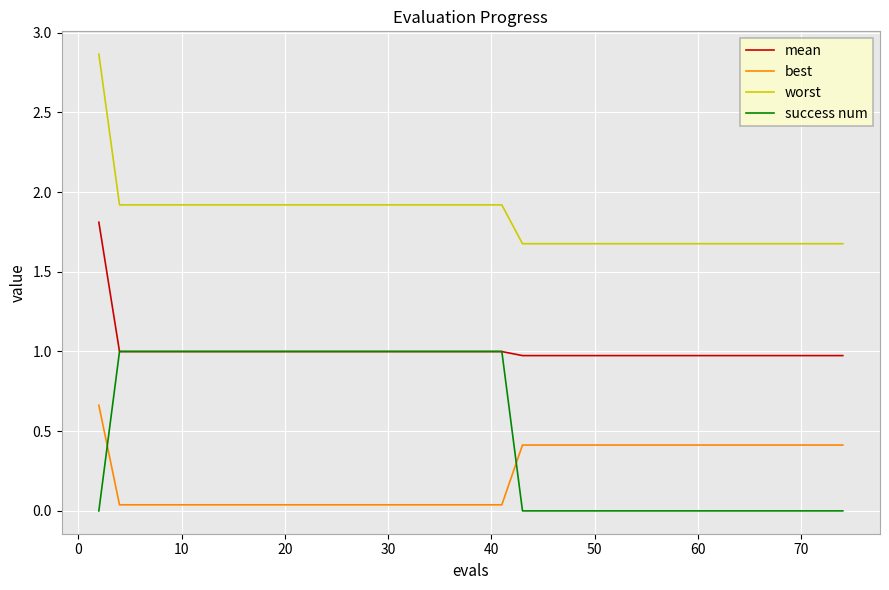

Which series has the largest total across all categories?

worst